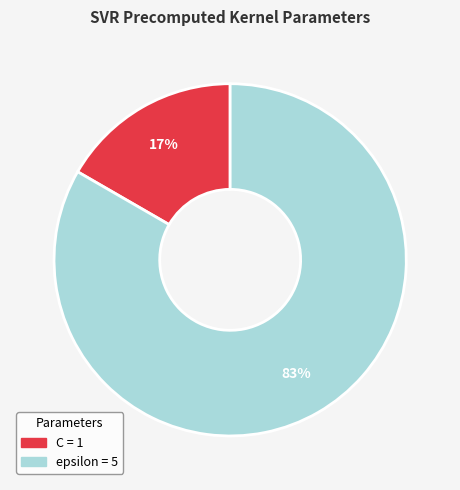

Is there a majority slice in this chart?

Yes